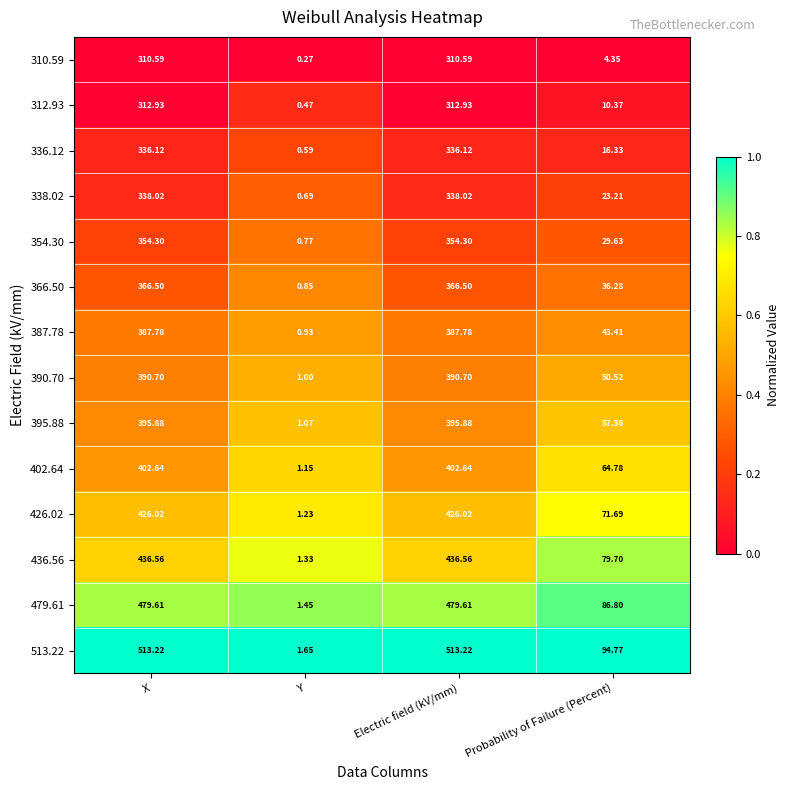

Which label corresponds to the smallest value in the chart?

Y